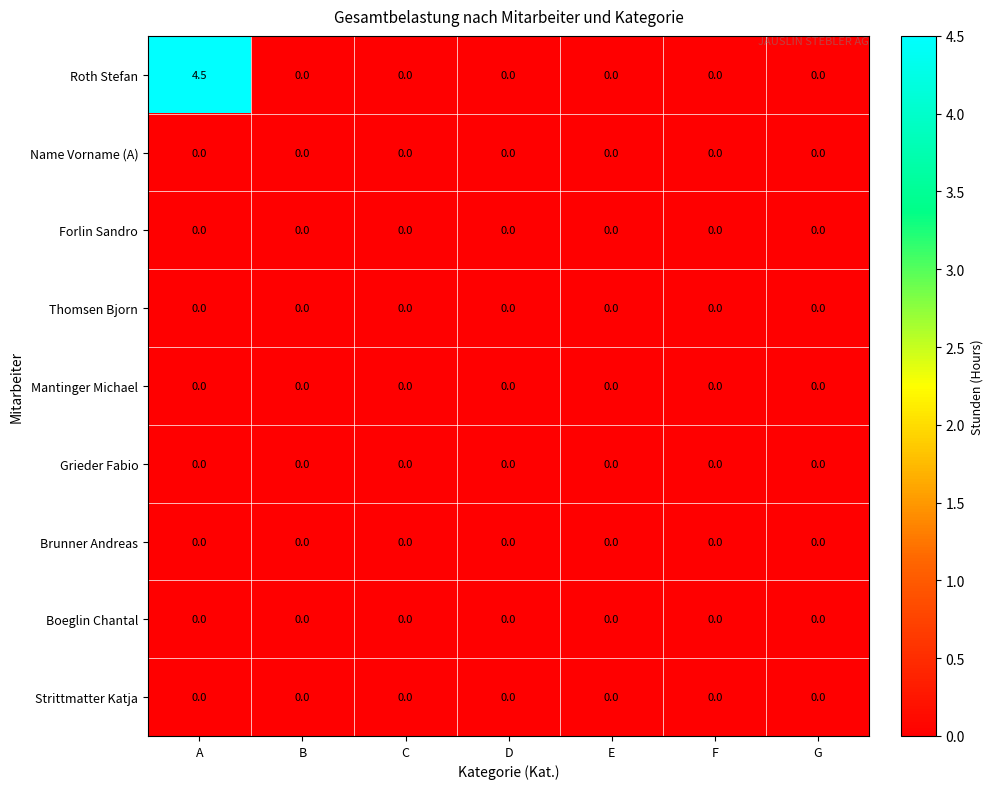

Which series has the largest total across all categories?

Roth Stefan